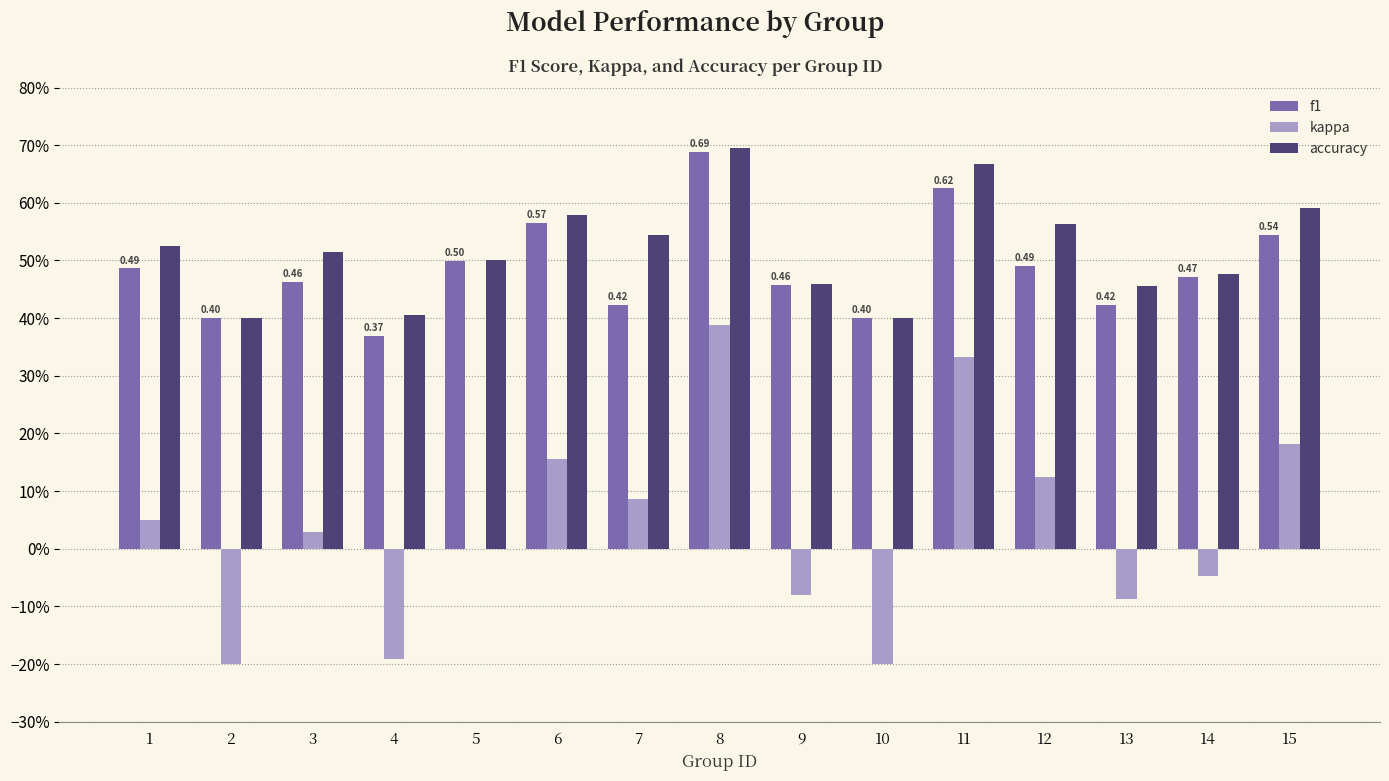

Does the chart contain stacked bars?

No